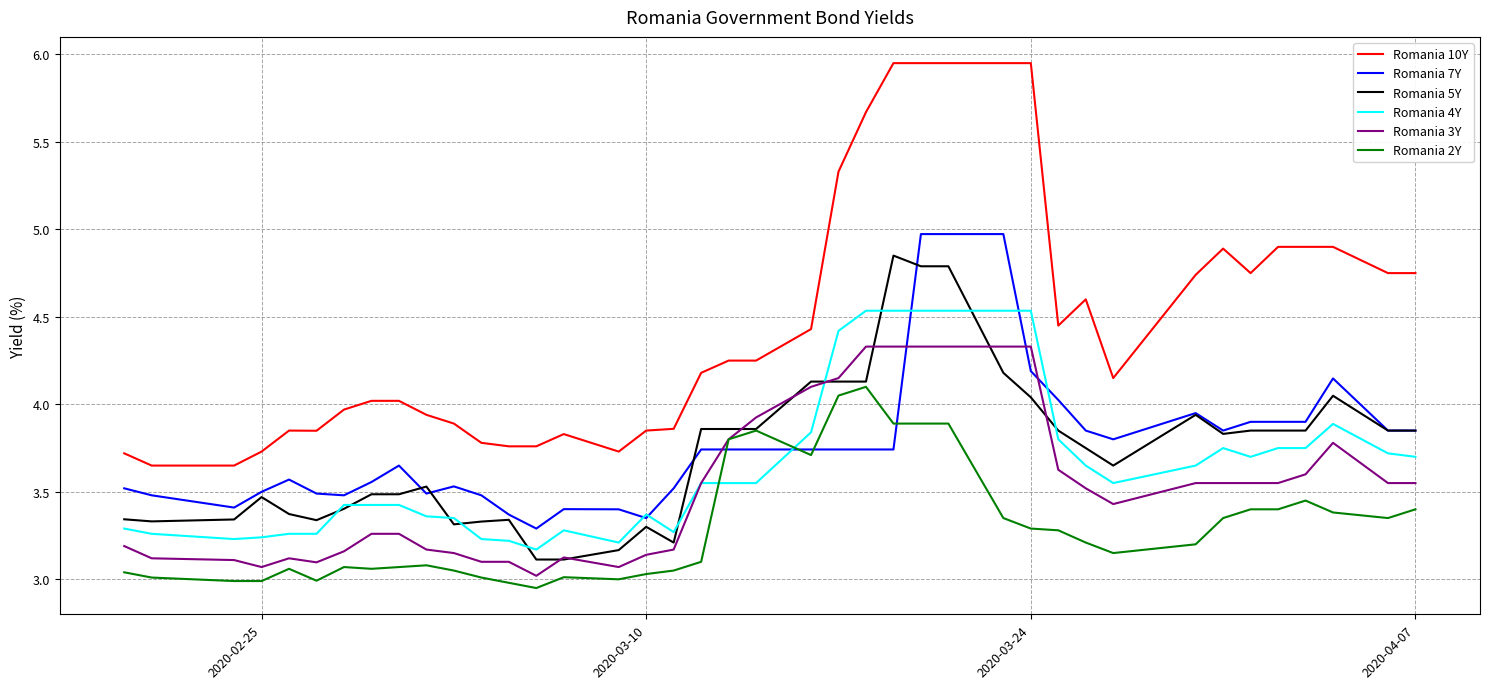

Which series has the largest range (max minus min)?

Romania 10Y